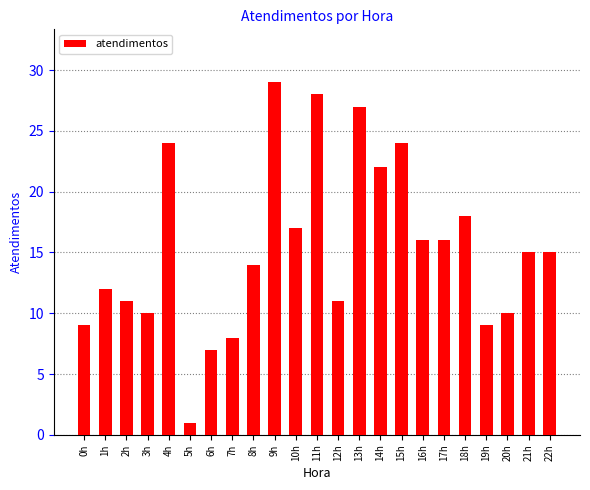

What is the change in value from 2h to 17h?

+5